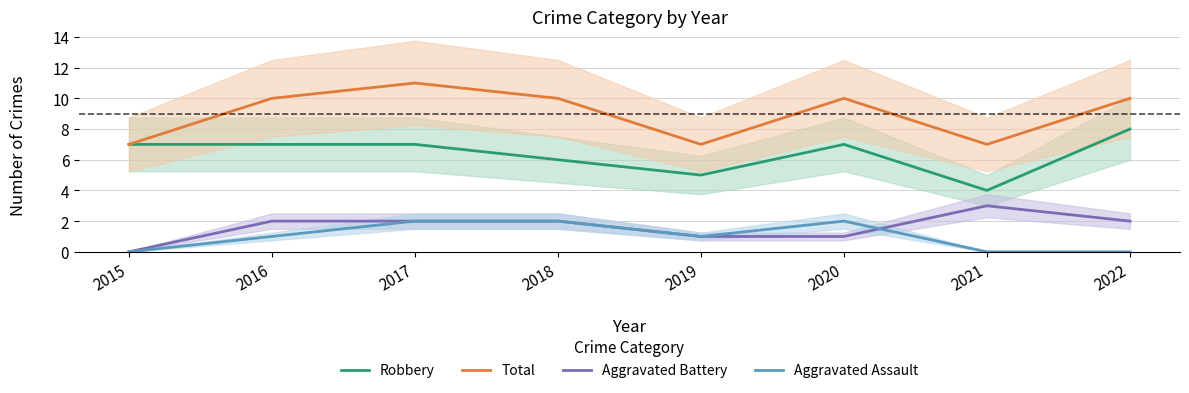

What is the average value of the Aggravated Assault series?

1